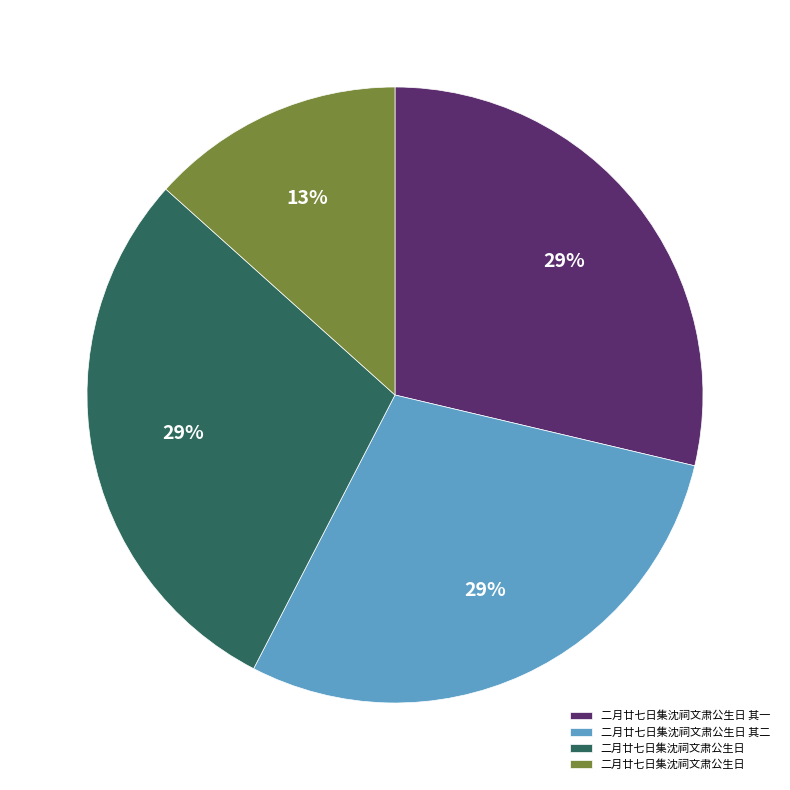

To the nearest percent, what is the difference between the largest and smallest slice percentages?

16%